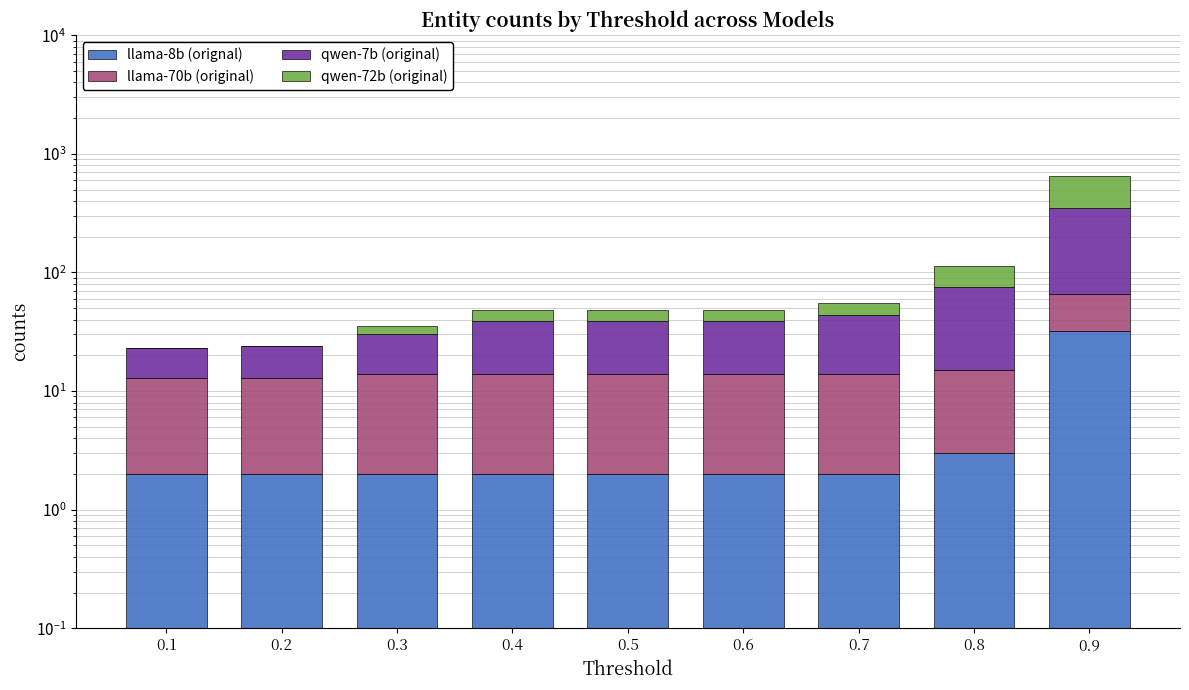

Between 0.4 and 0.9, which series saw the biggest shift?

qwen-72b (original)